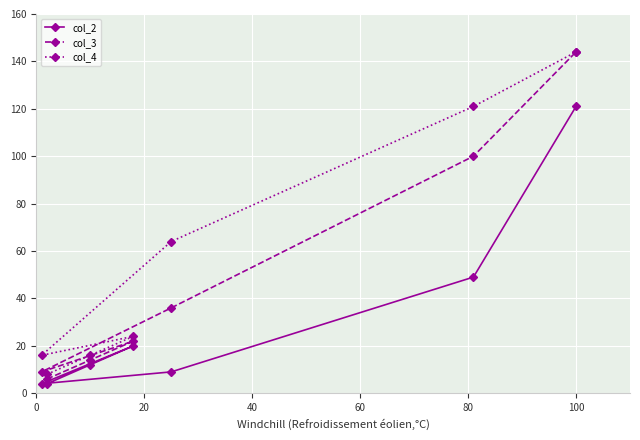

What is the value of the col_4 point at the 1st from the left?

16